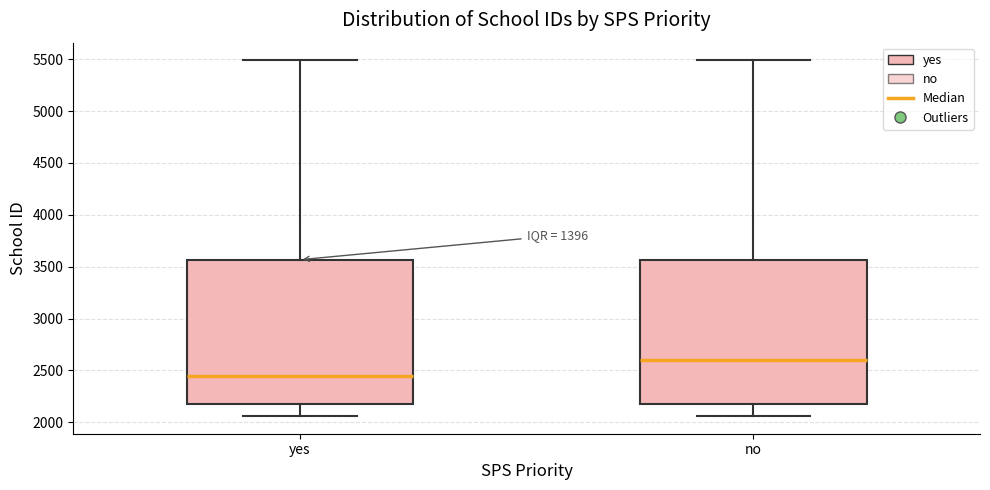

Where does the upper whisker of the box for yes end on the y-axis? The values are not printed on the chart, so give them approximately, as read against the axis.

5500